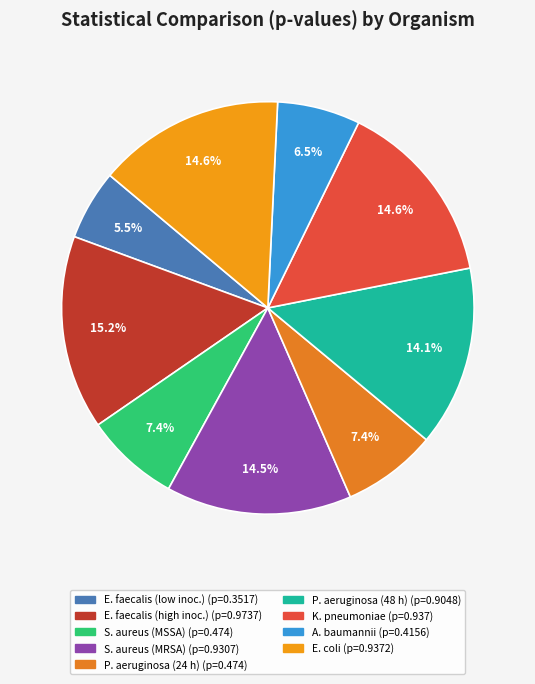

How many slices are in this pie chart?

9